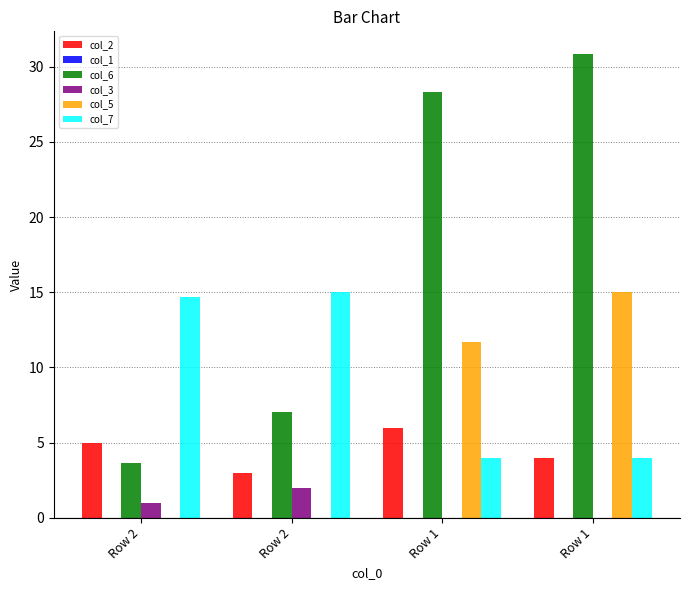

How many data points does each series have?

4